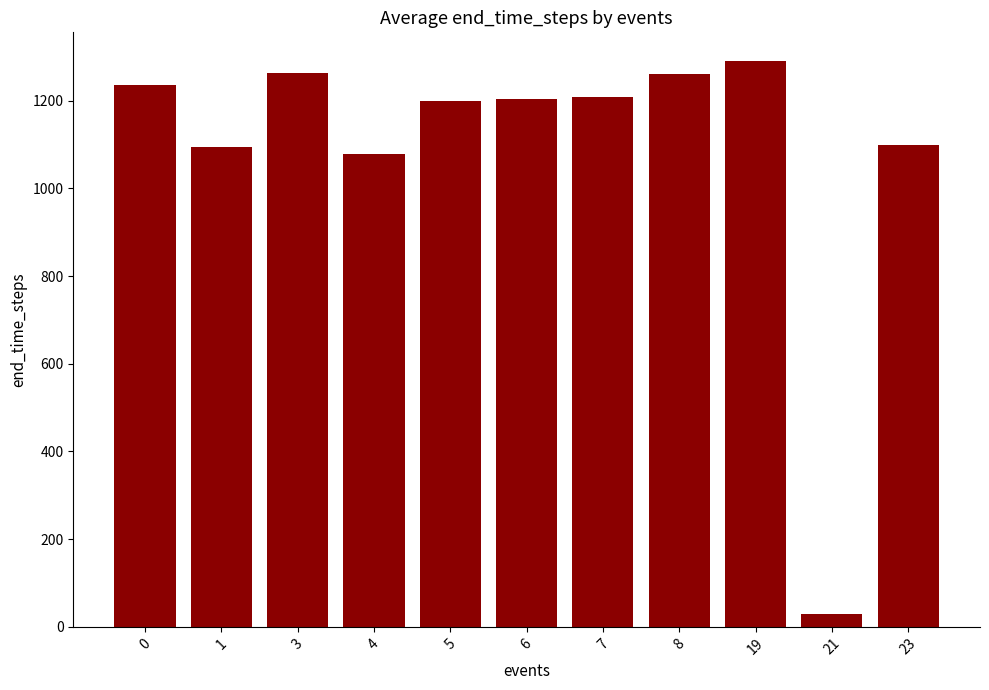

What is the greatest value displayed?

1291.3